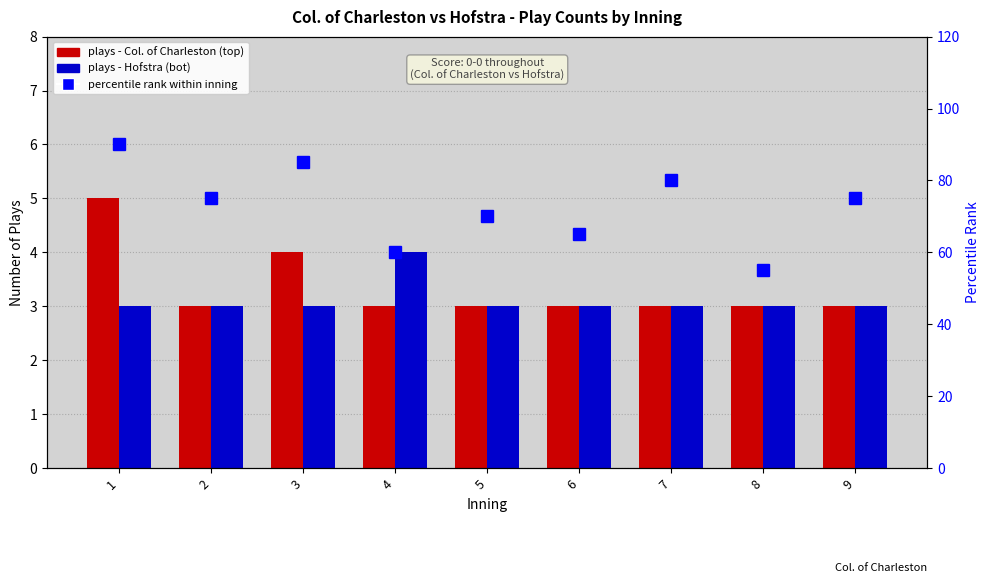

At how many categories does at least one series exceed 32?

9